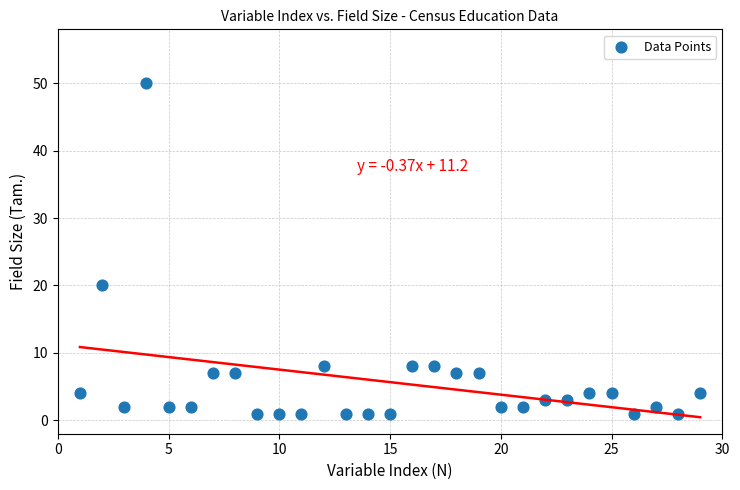

What is the range of Y values (max minus min)?

49